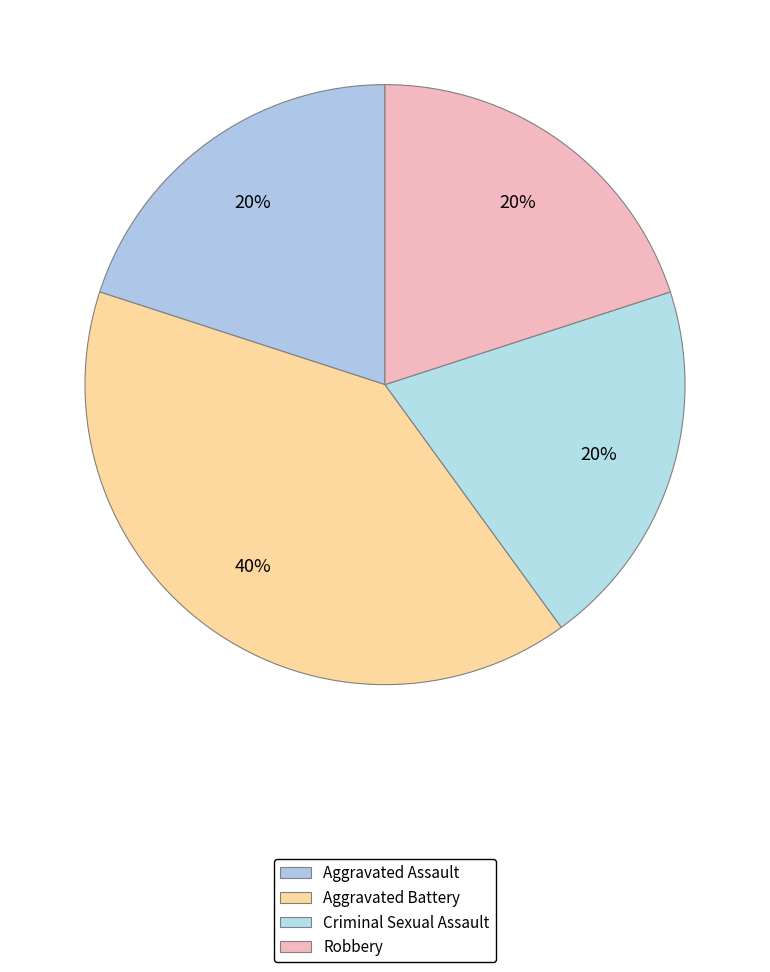

True or false: Aggravated Battery accounts for 30% of the total.

False